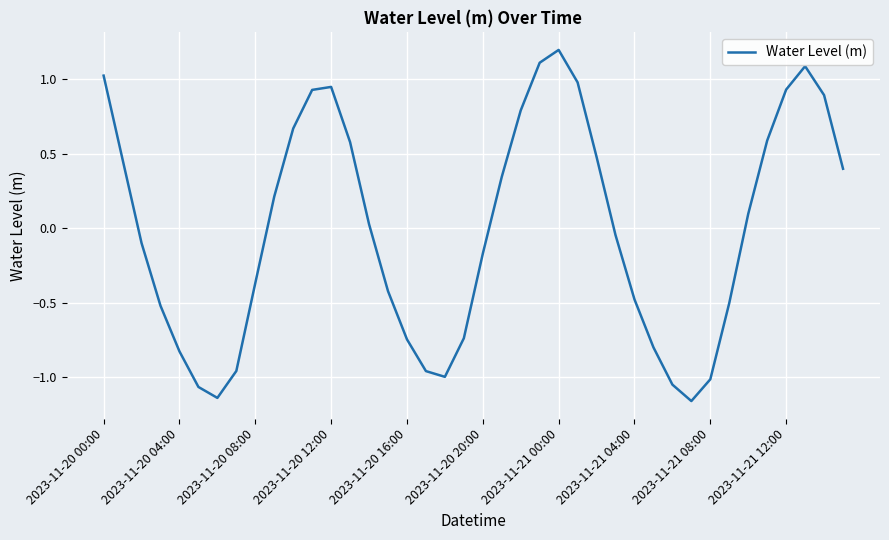

What is the greatest value displayed?

1.2